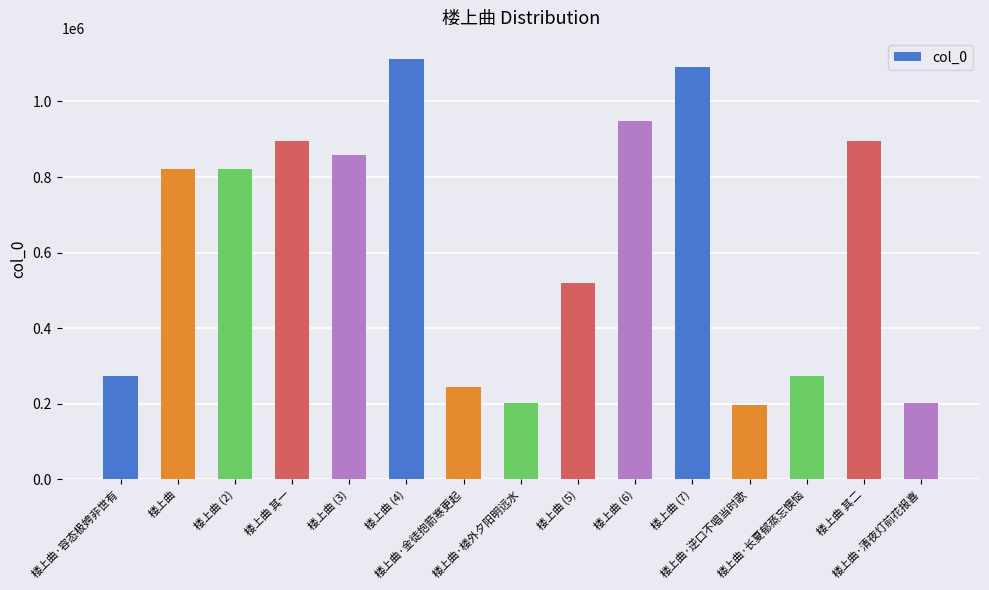

How many bars are there in total?

15